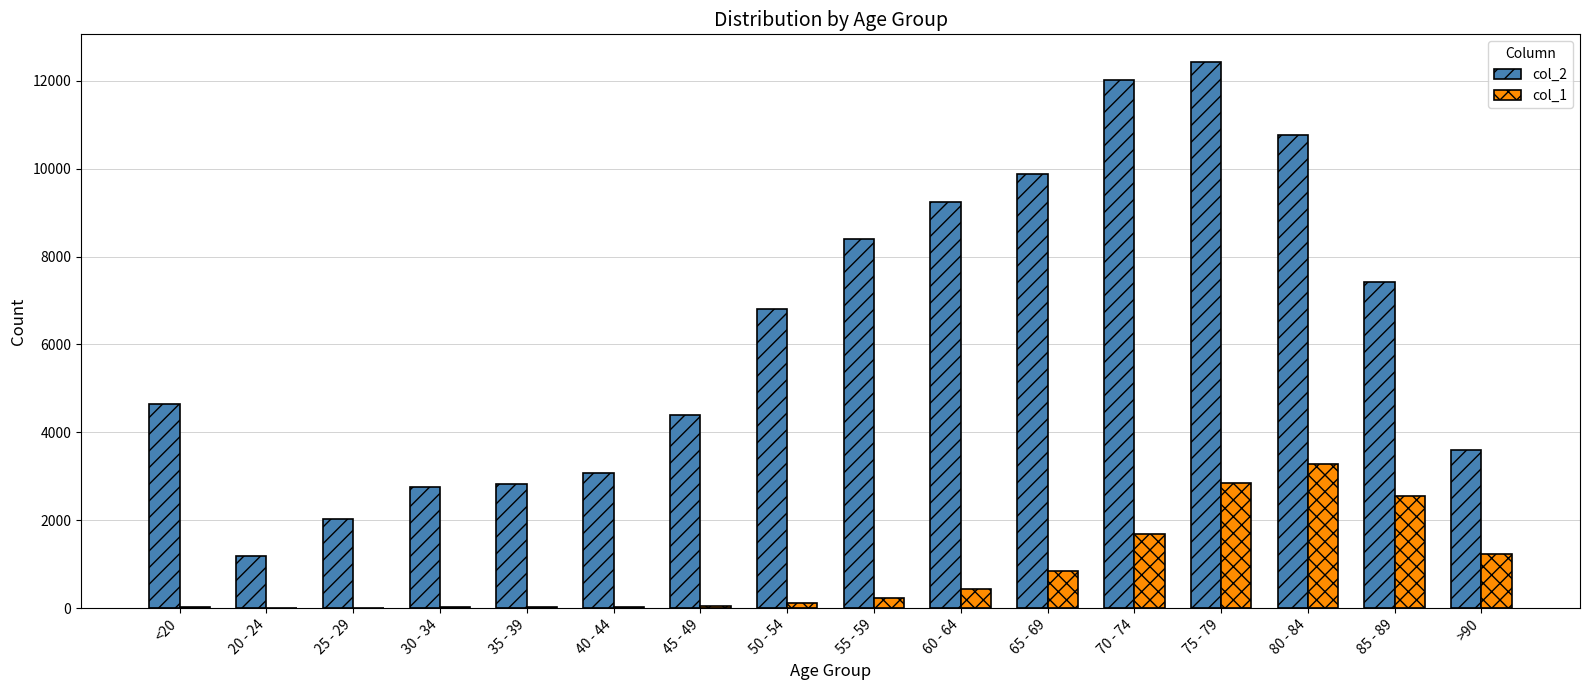

Which series has the largest total across all categories?

col_2